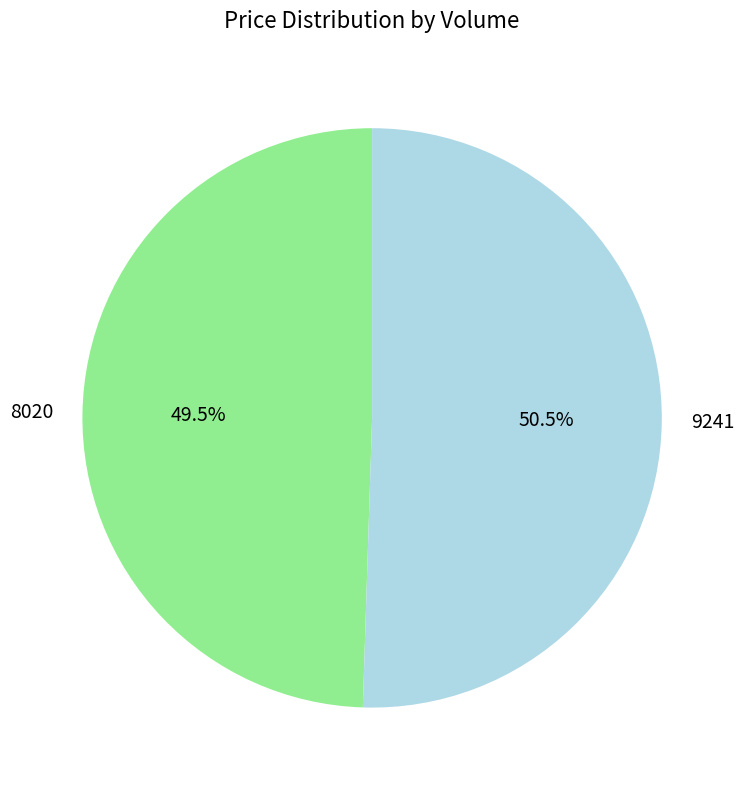

Between 8020 and 9241, which is larger?

9241